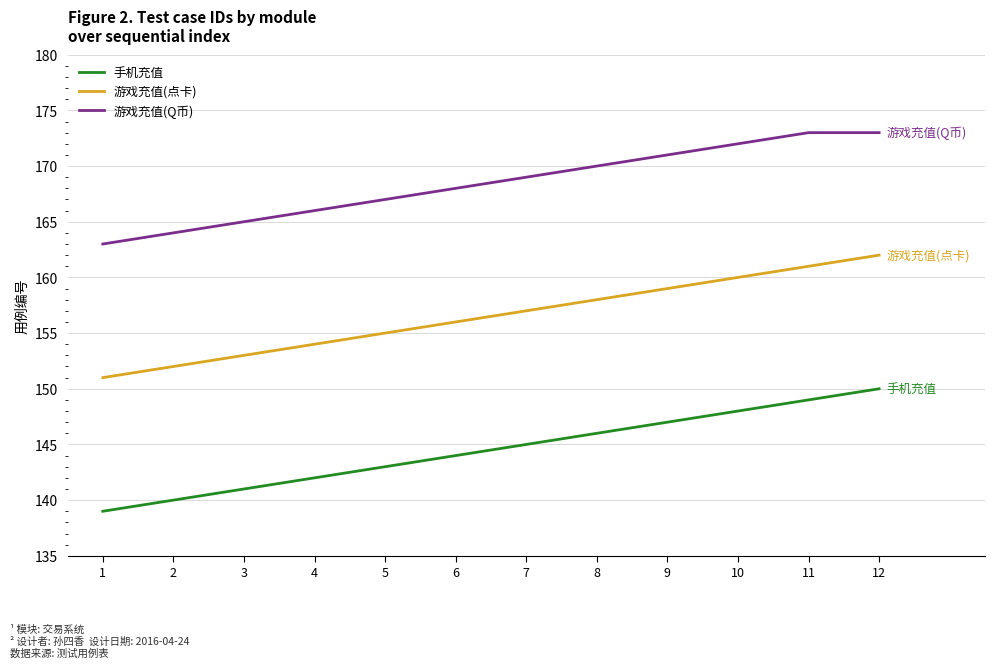

True or false: 游戏充值(点卡) has a value of 242 at 12.

False